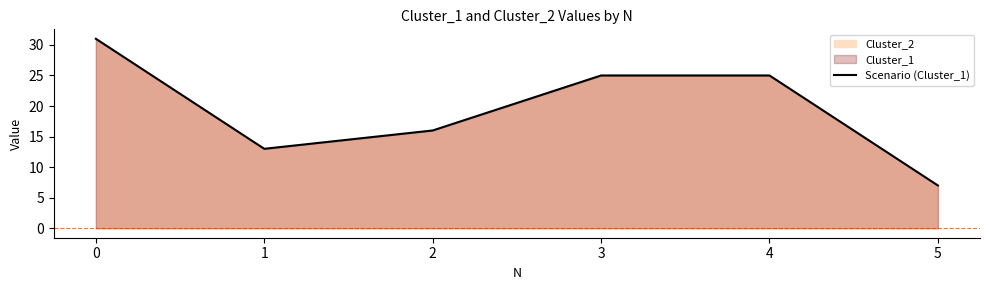

What is the greatest value displayed?

31